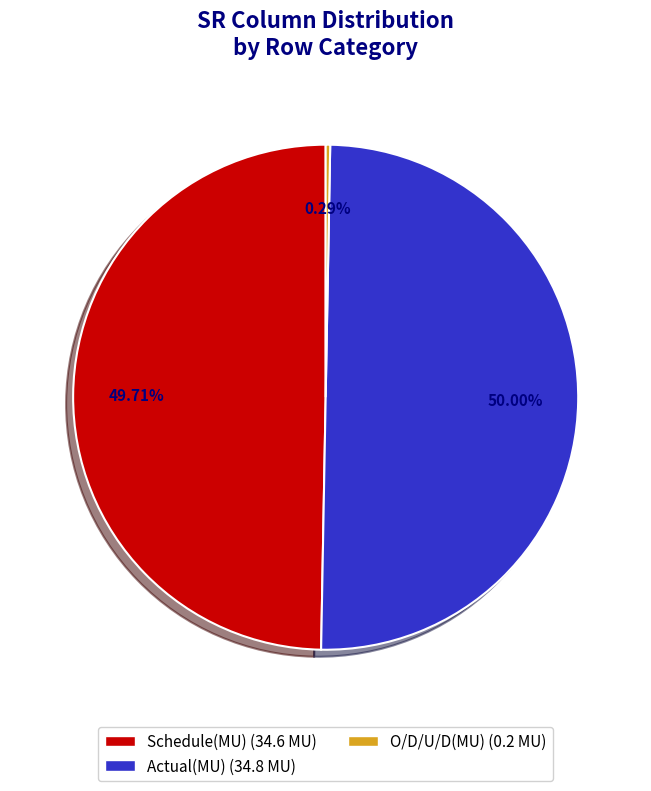

Which category has the smallest portion of the pie?

O/D/U/D(MU)